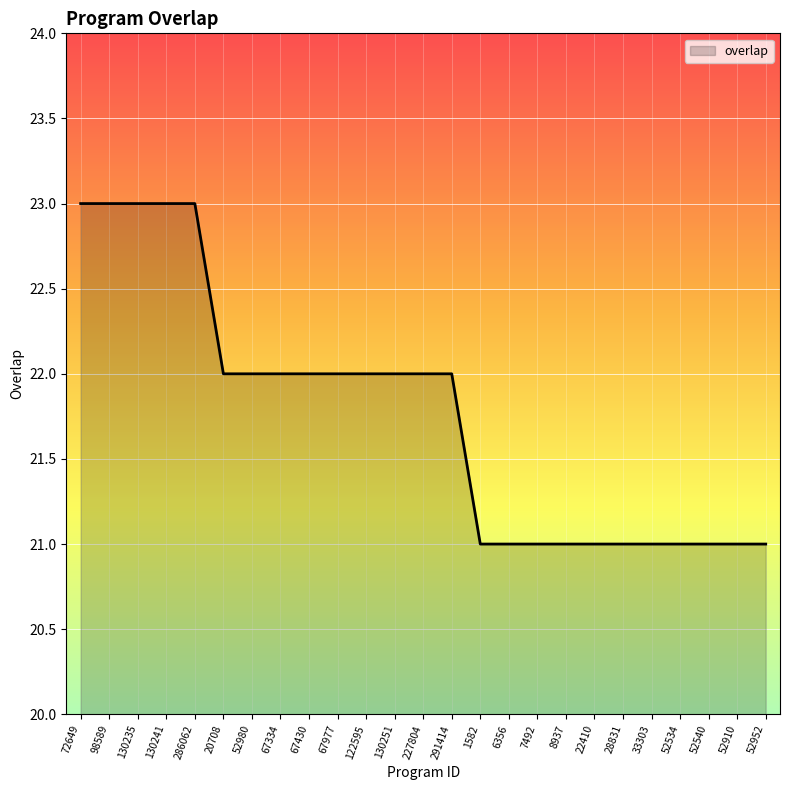

Reading left to right, list all the values displayed in this chart.

23	23	23	23	23	22	22	22	22	22	22	22	22	22	21	21	21	21	21	21	21	21	21	21	21